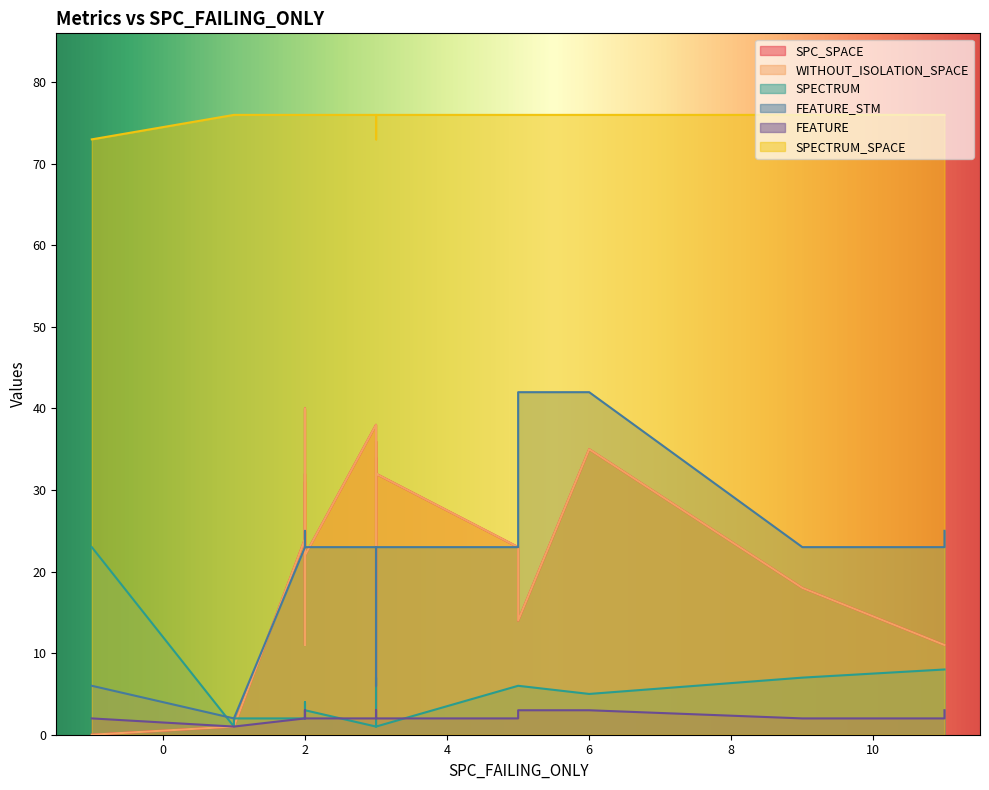

List the series in order of their peak value, highest first.

SPECTRUM_SPACE, FEATURE_STM, SPC_SPACE, WITHOUT_ISOLATION_SPACE, SPECTRUM, FEATURE